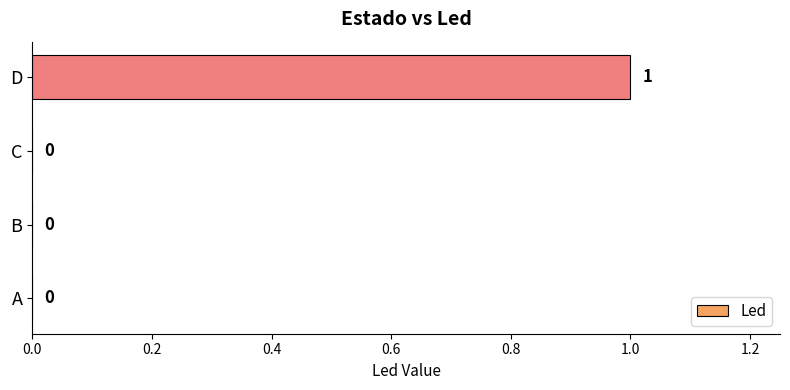

How many values are between 0 and 1?

4